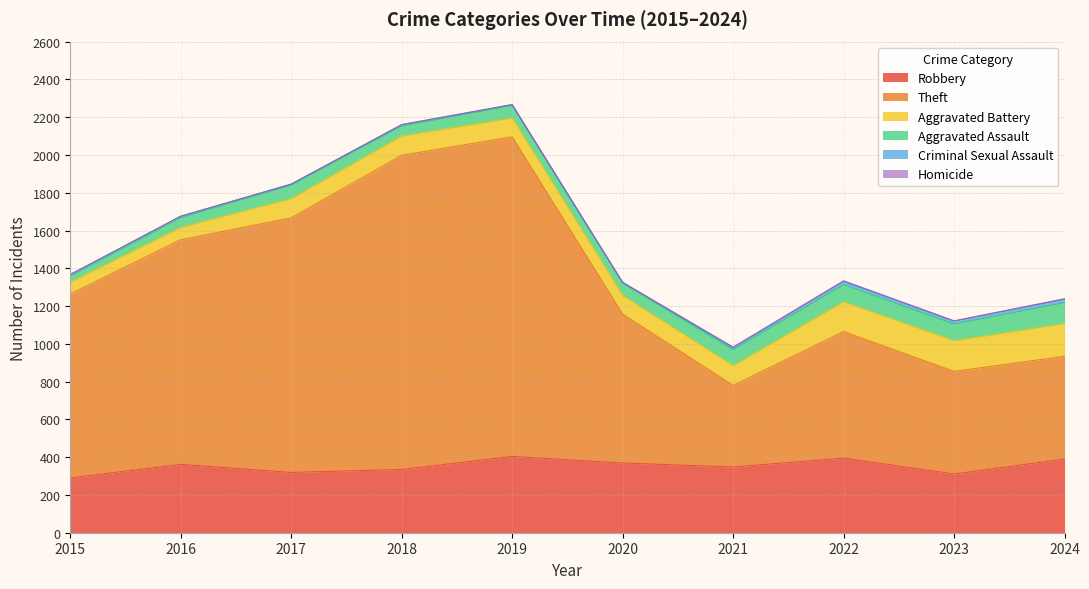

True or false: Aggravated Battery and Homicide cross at least once.

False